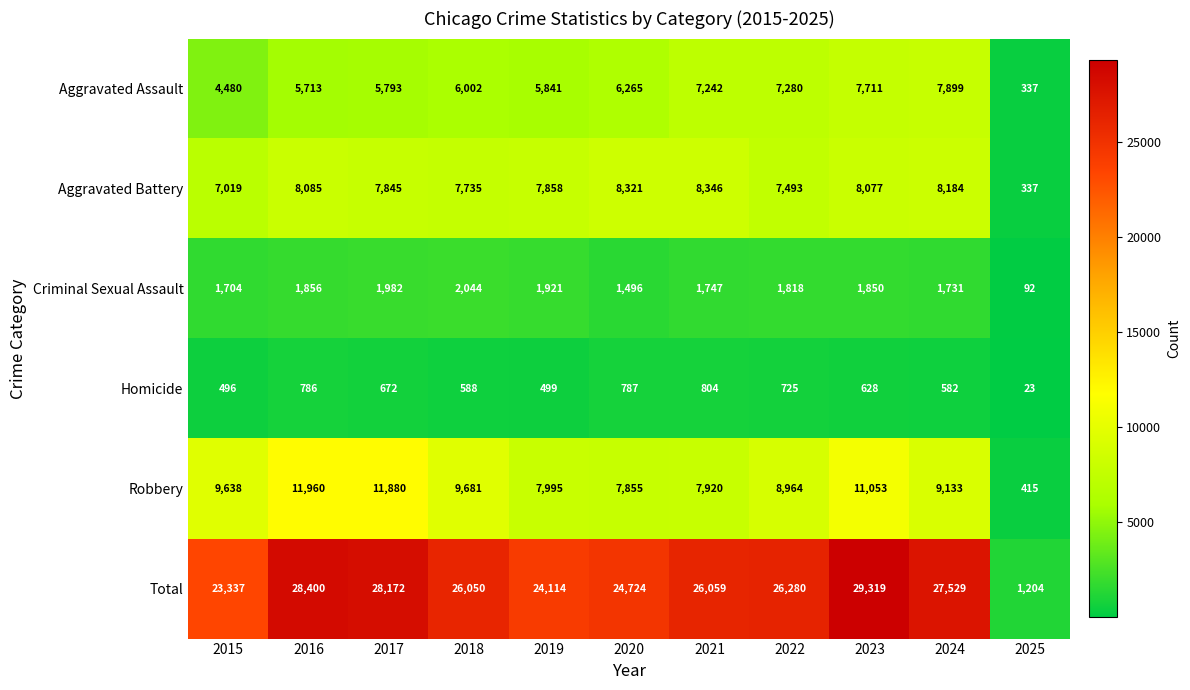

At which label does Total reach its minimum?

2025